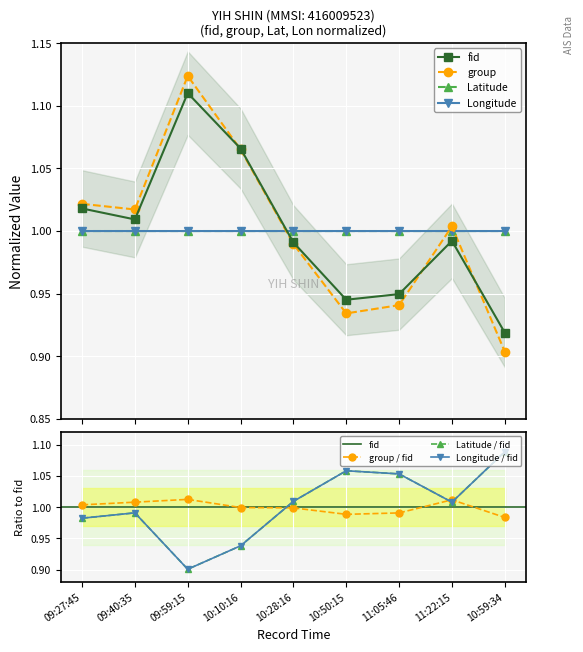

Which series has the largest total across all categories?

fid